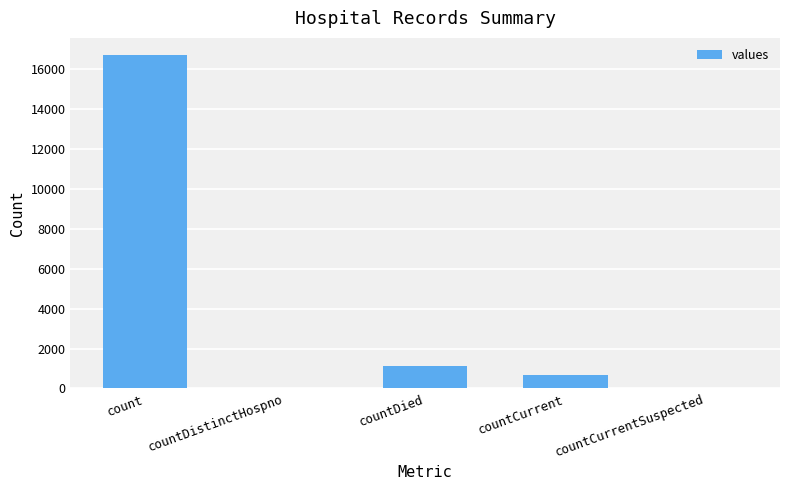

Between countDied and countDistinctHospno, which is larger?

countDied